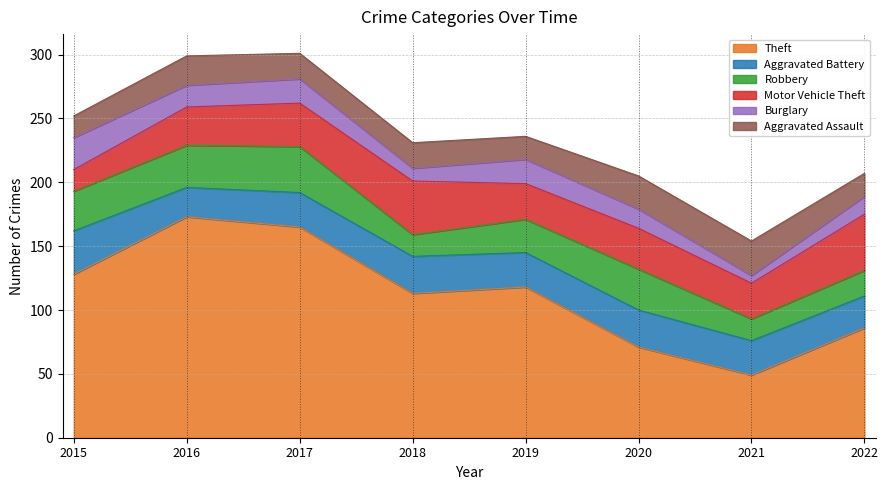

What is the average value of the Aggravated Battery series?

28